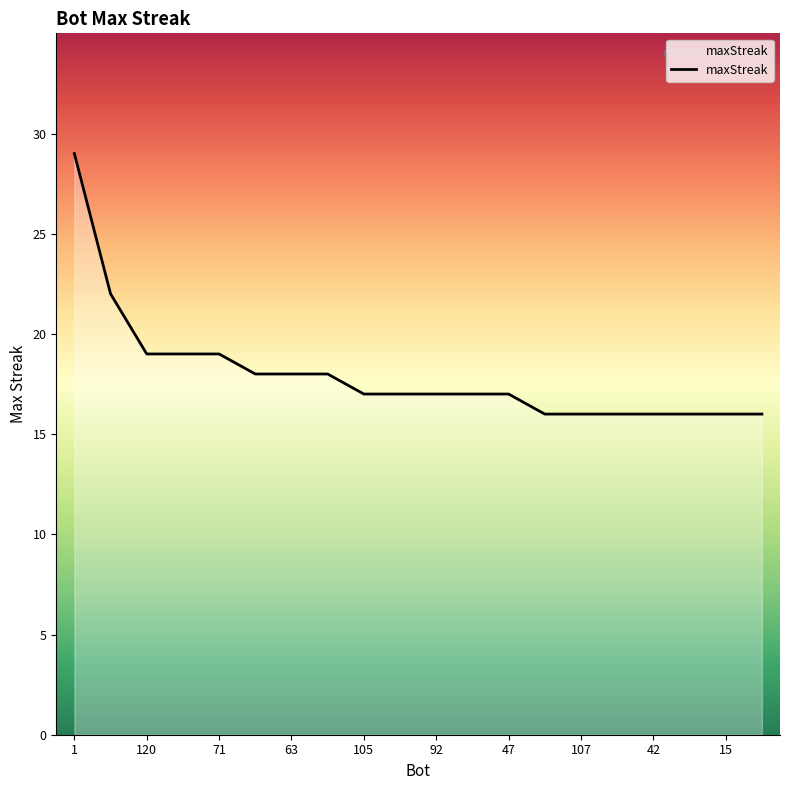

What is the maximum value shown in the chart?

29